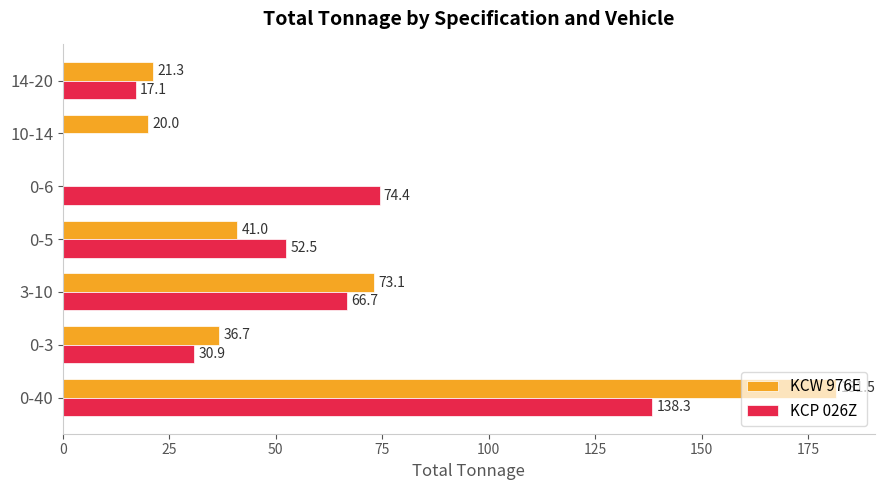

What is the sum of all KCW 976E values?

373.6